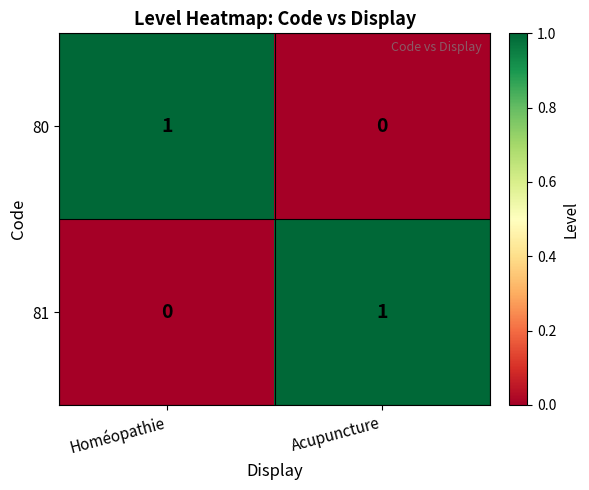

Which category has the lowest value in the 80 series?

Acupuncture